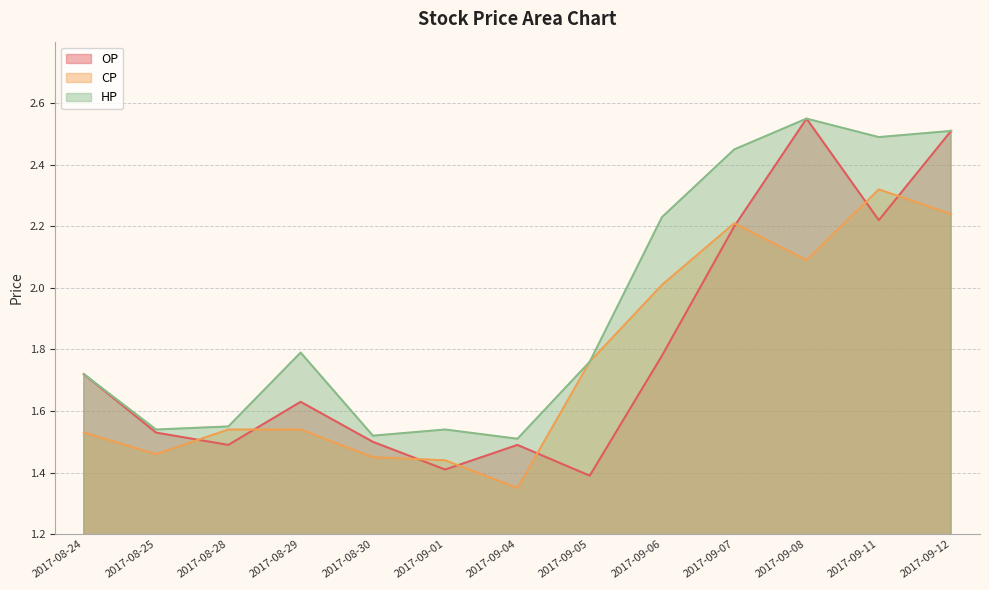

What is the minimum value for HP?

1.5